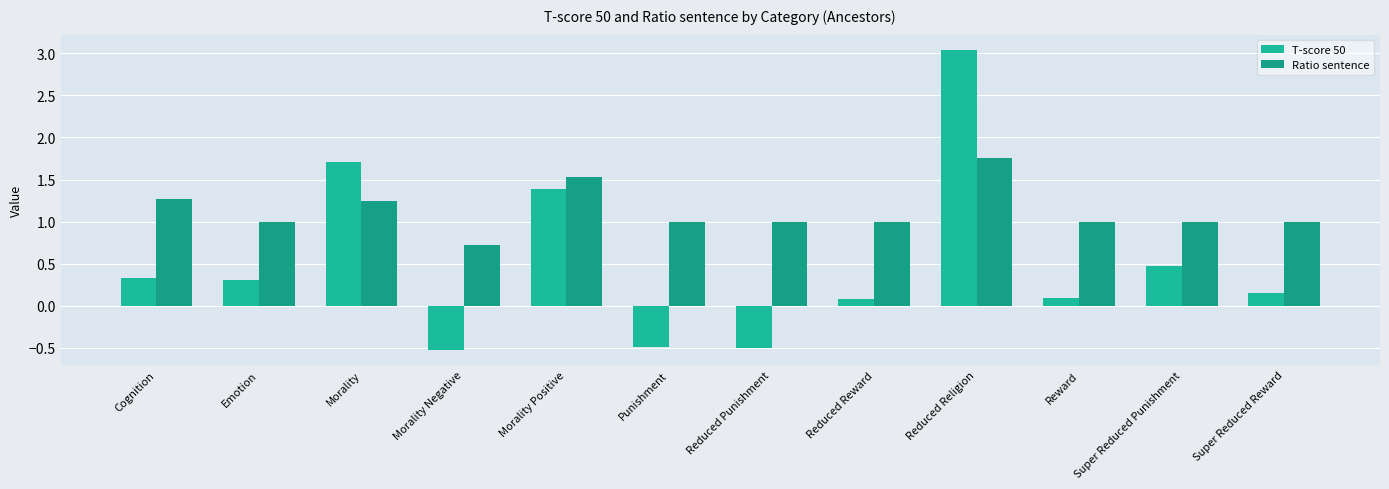

Count the number of data series in this chart.

2